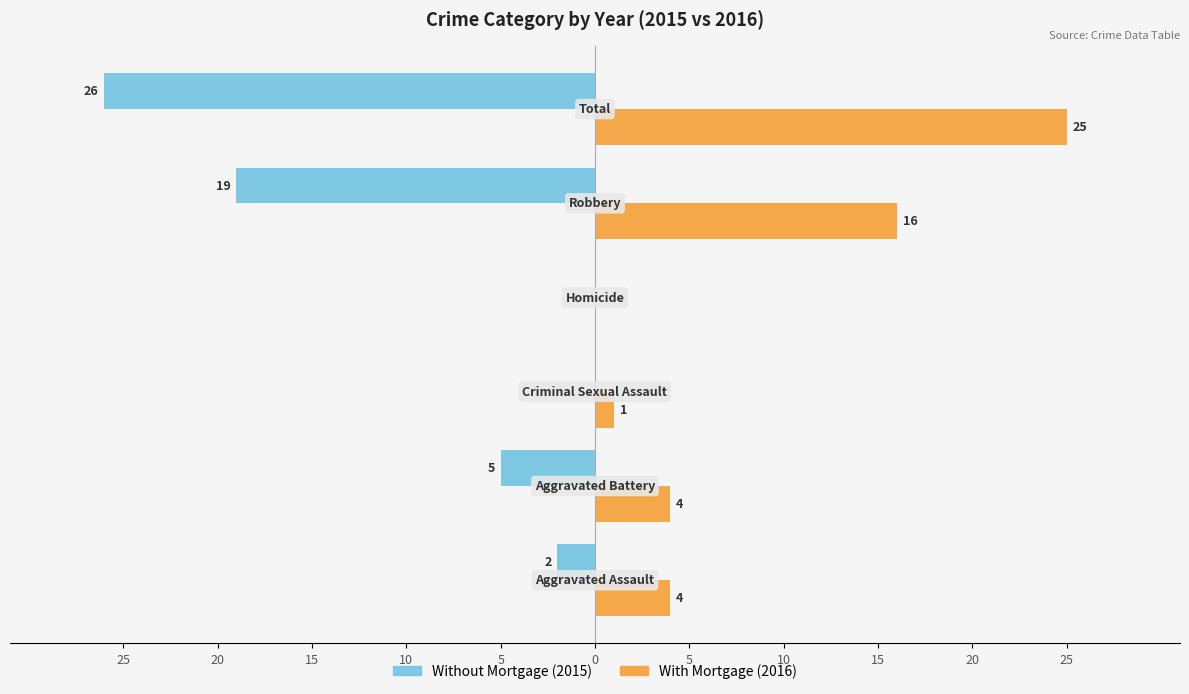

What are all the series names shown in the legend?

Without Mortgage (2015), With Mortgage (2016)